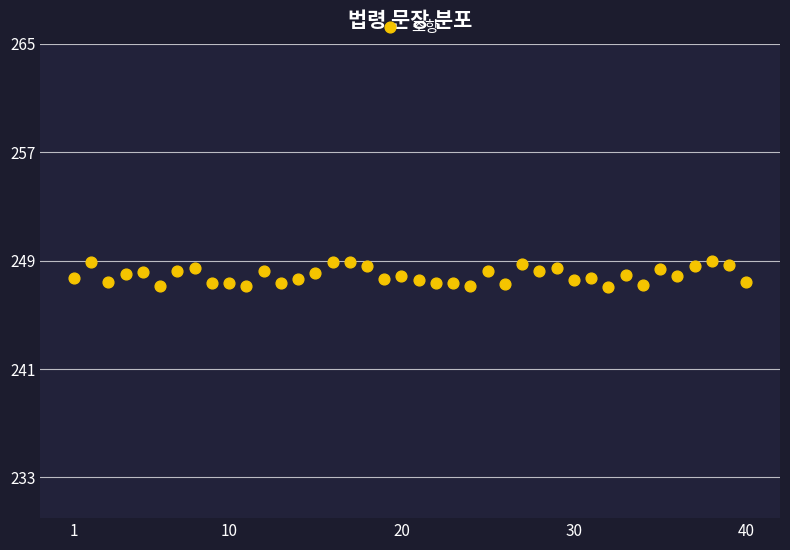

What is the range of Y values (max minus min)?

1.9